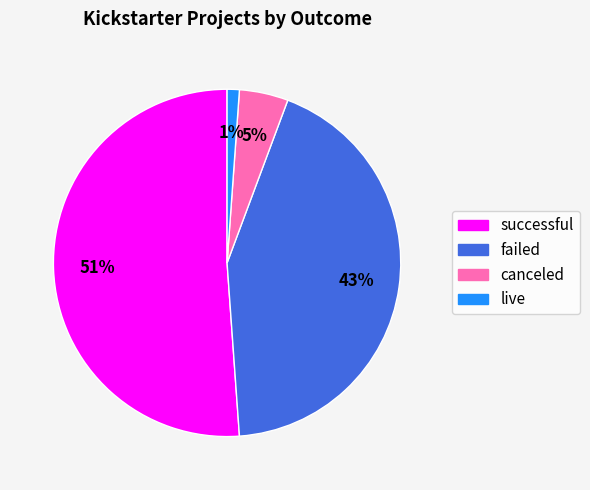

The canceled slice represents 14% of the pie. True or false?

False